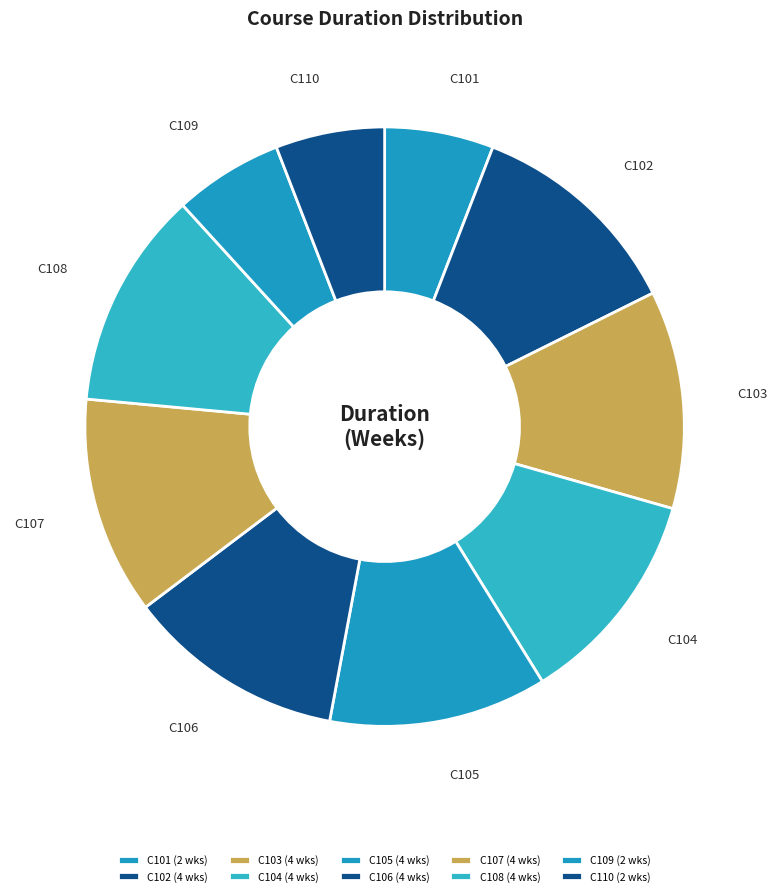

Combined, do C108 and C109 account for over 50%?

No